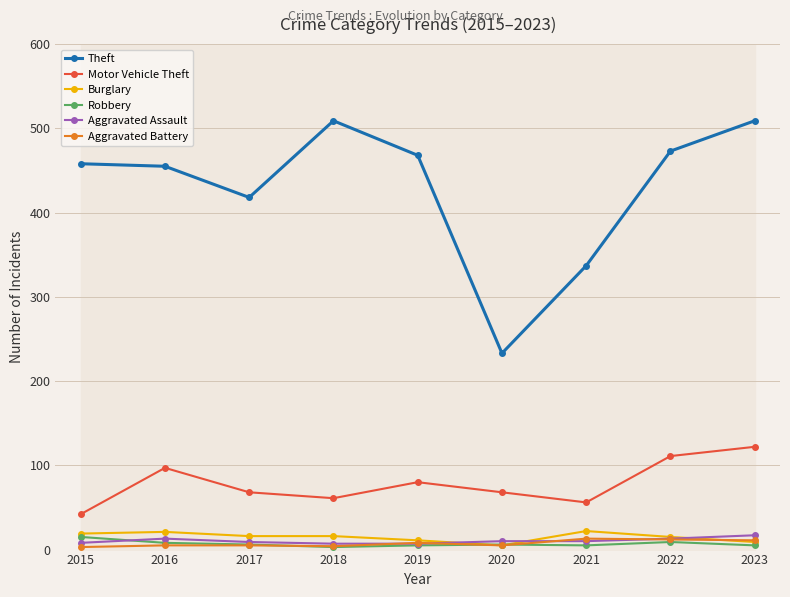

Read the Aggravated Assault value at 2023.

17